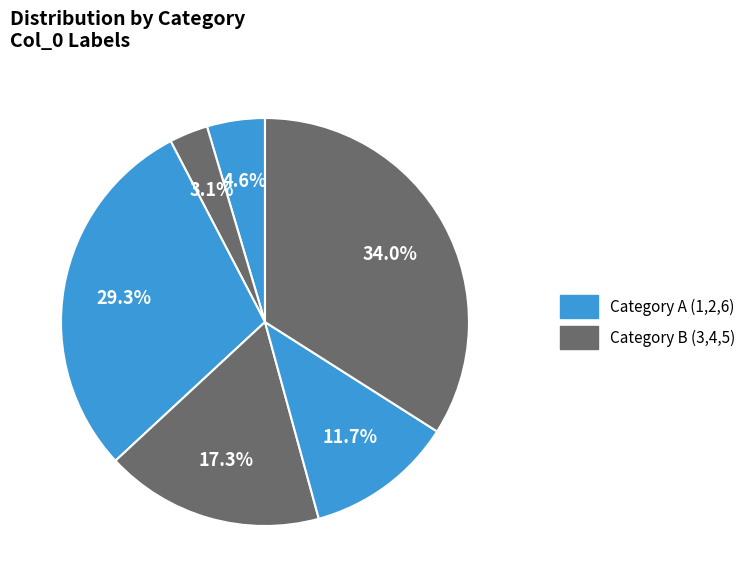

Count the number of slices in the pie.

6